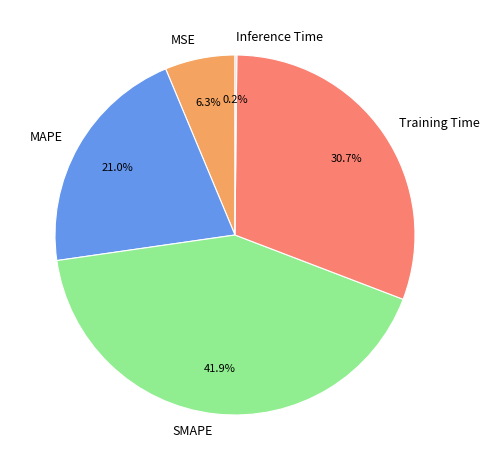

What is the largest slice in the pie chart?

SMAPE